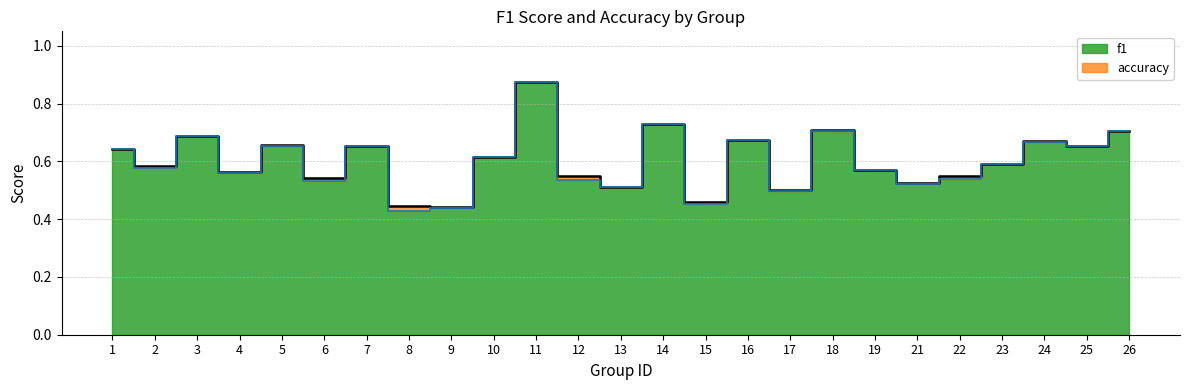

Between 1 and 15, which series saw the biggest shift?

f1